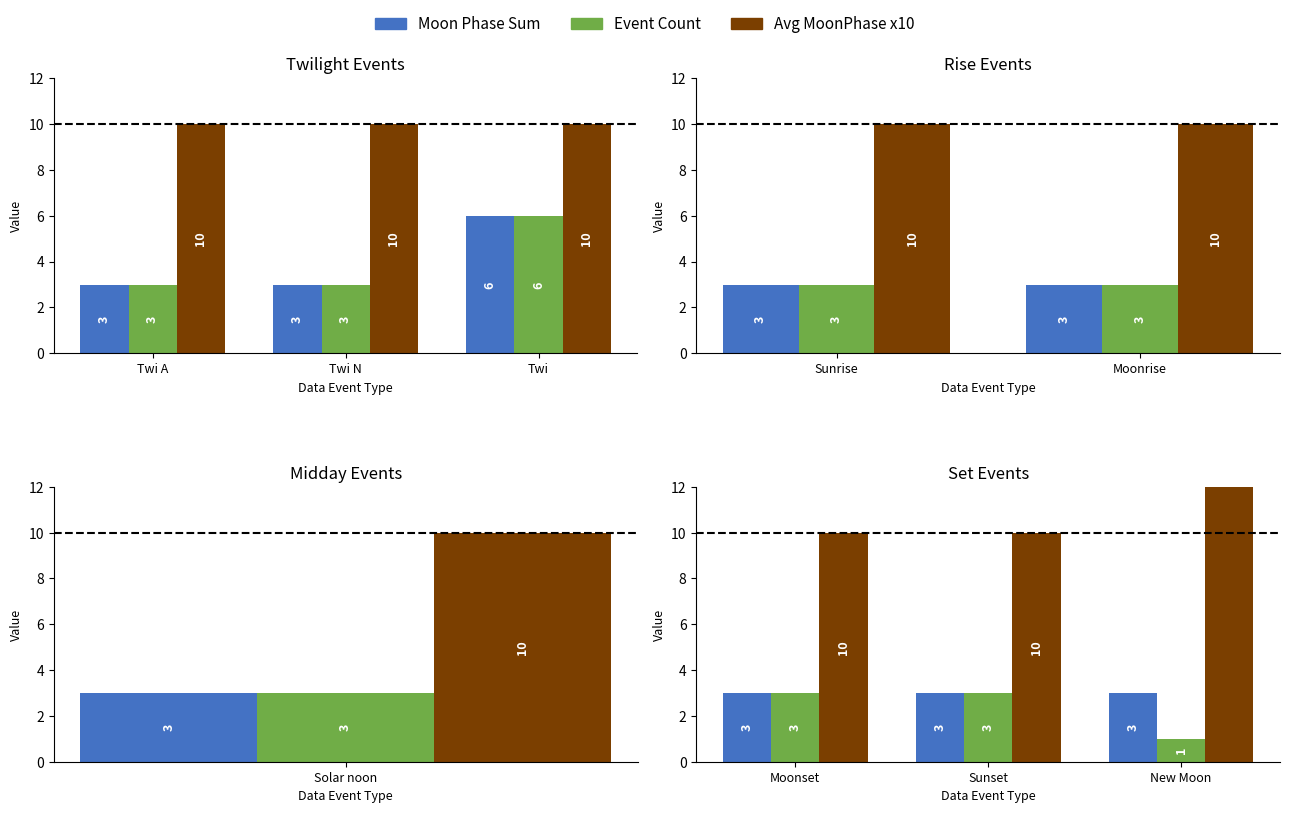

Rank the series by their maximum value, from lowest to highest.

Moon Phase Sum, Event Count, Avg MoonPhase x10